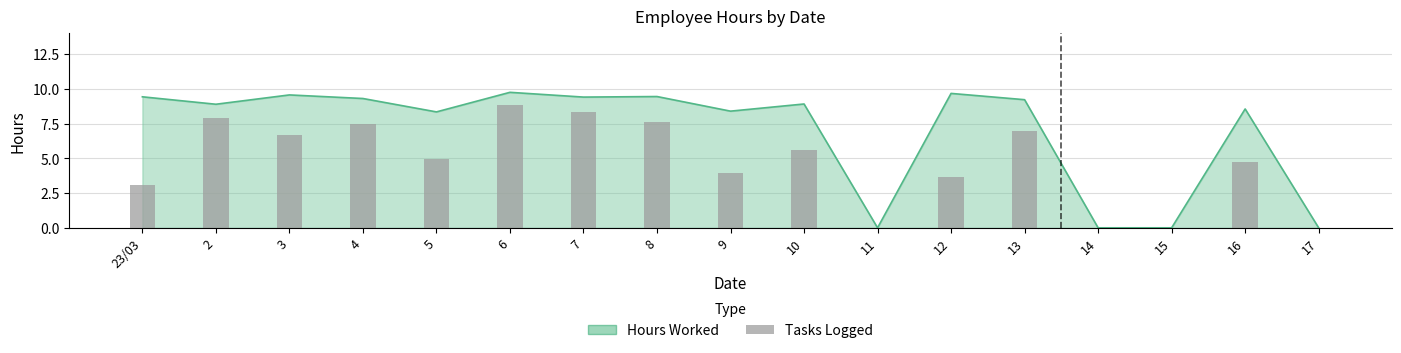

How many bars are there in total?

17